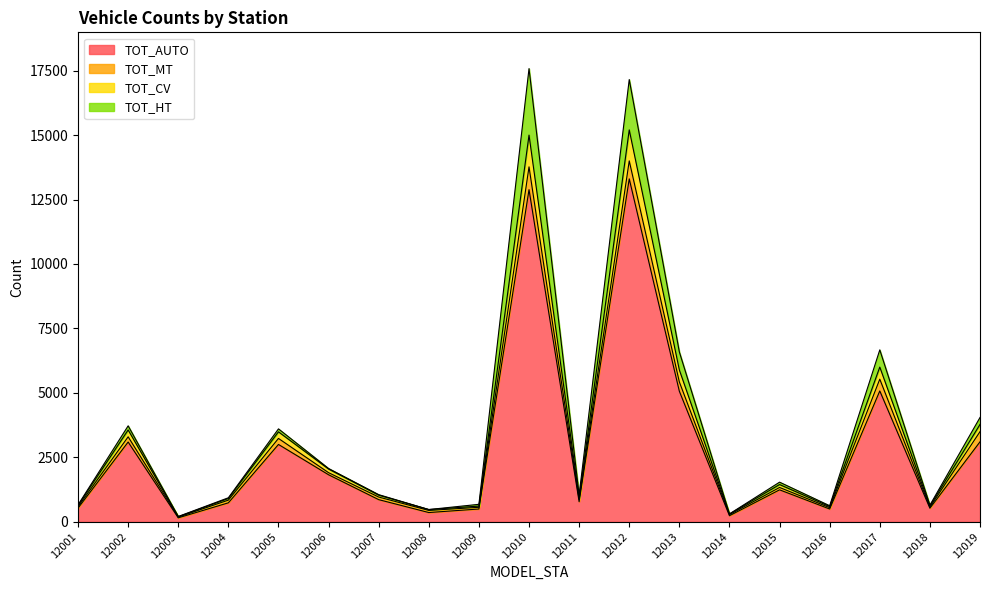

At which label is TOT_CV closest to 8893?

12017